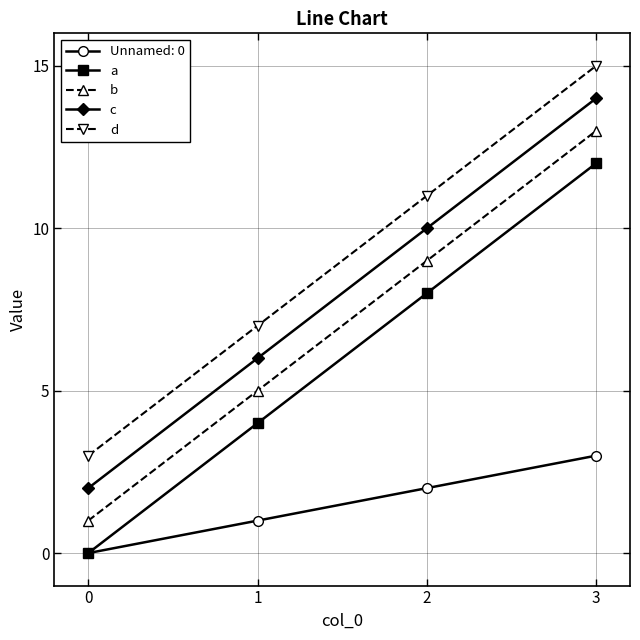

List the labels in order of b value, largest first.

3, 2, 1, 0